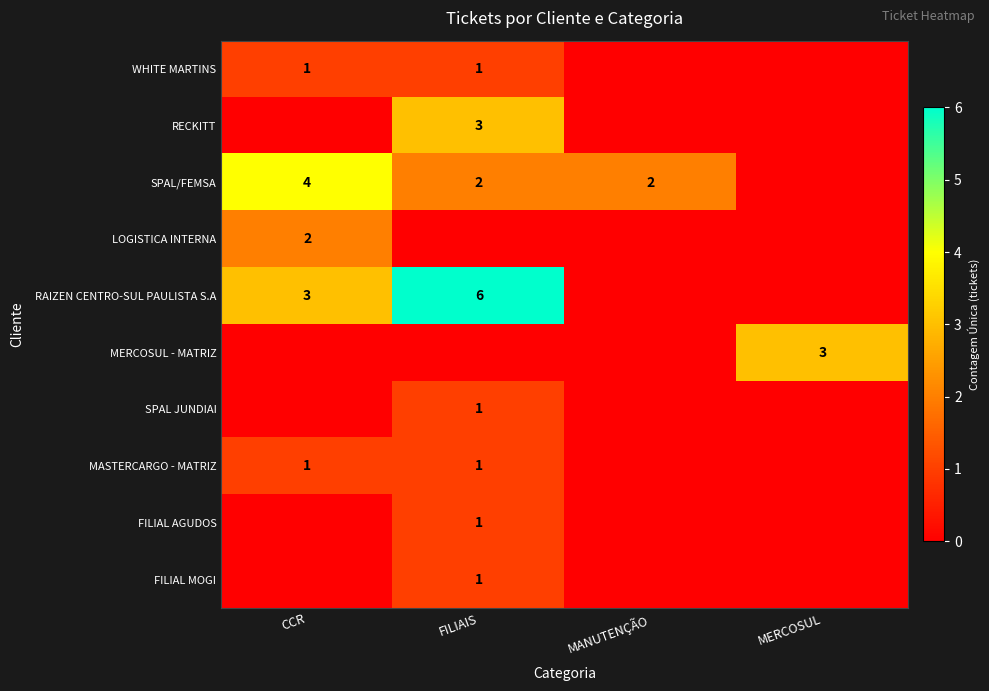

Rank the series by their maximum value, from lowest to highest.

WHITE MARTINS, SPAL JUNDIAI, MASTERCARGO - MATRIZ, FILIAL AGUDOS, FILIAL MOGI, LOGISTICA INTERNA, RECKITT, MERCOSUL - MATRIZ, SPAL/FEMSA, RAIZEN CENTRO-SUL PAULISTA S.A